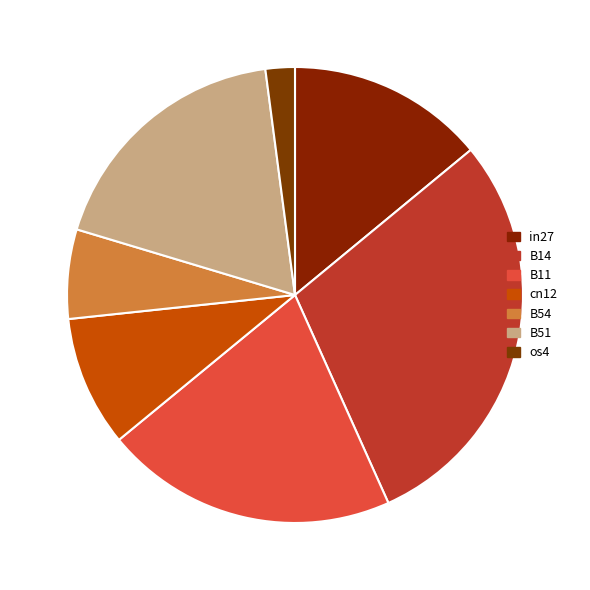

What percentage do B14 and os4 together represent?

31.3%